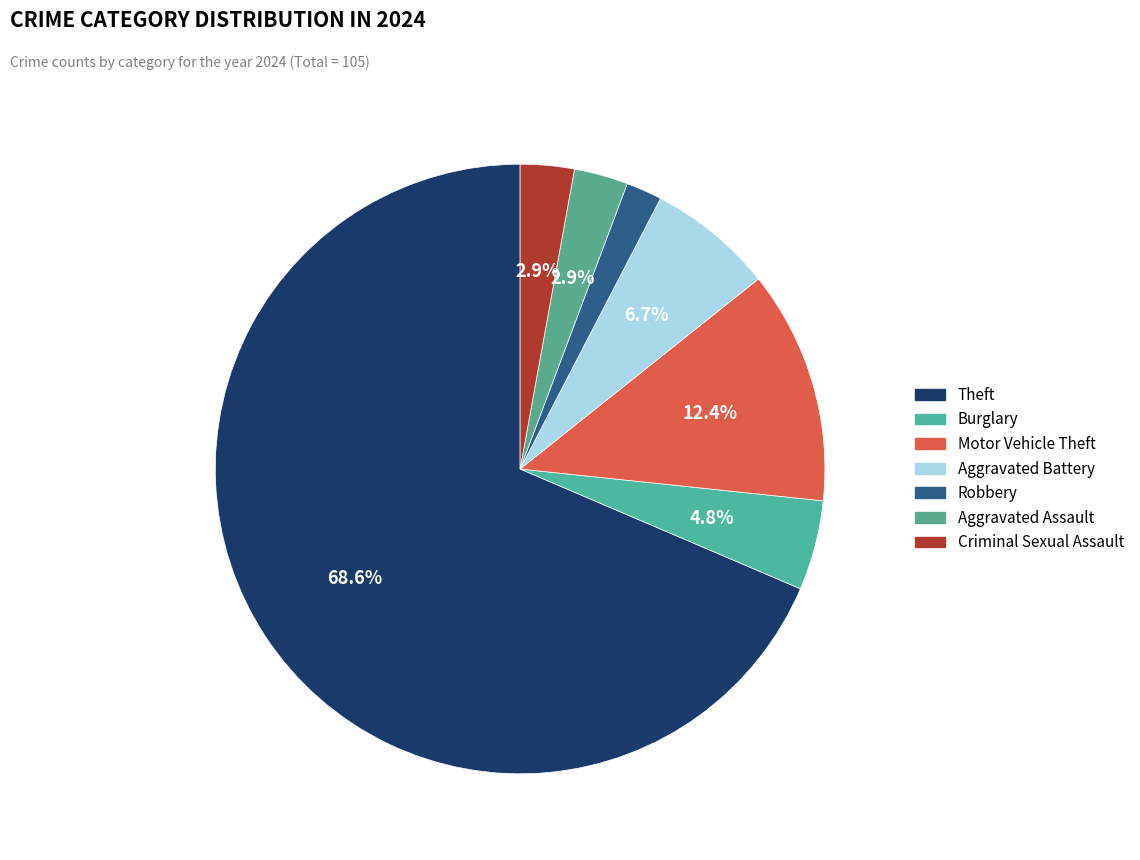

To the nearest percent, what is the average slice percentage?

14%